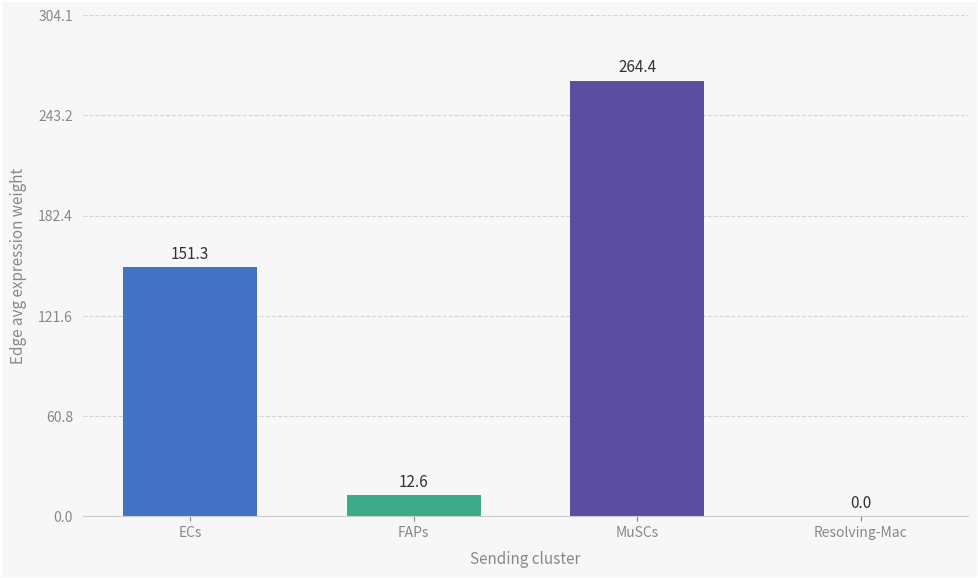

What is the sum of the values at Resolving-Mac and FAPs?

12.6